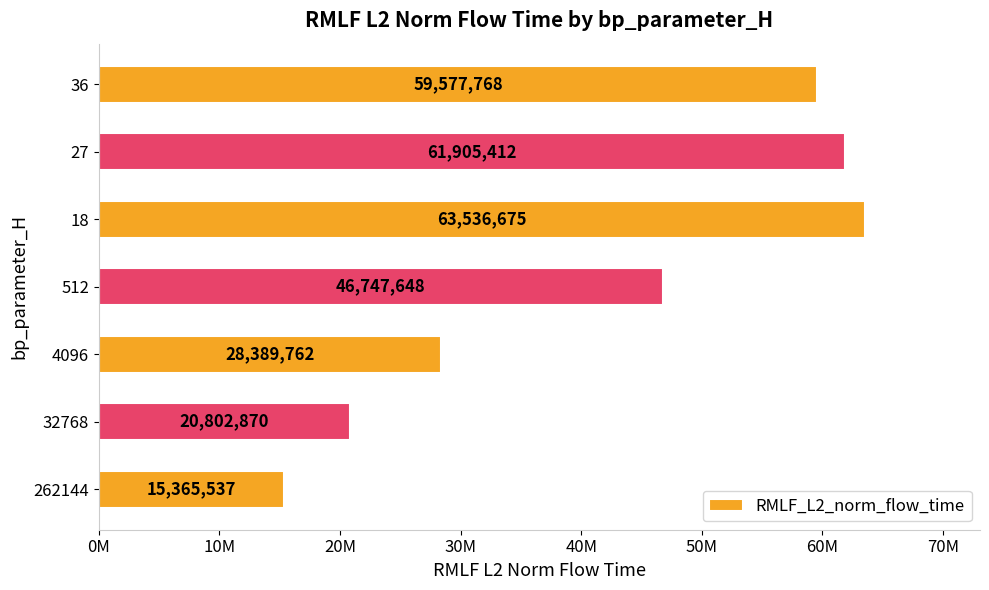

Does the chart contain stacked bars?

No